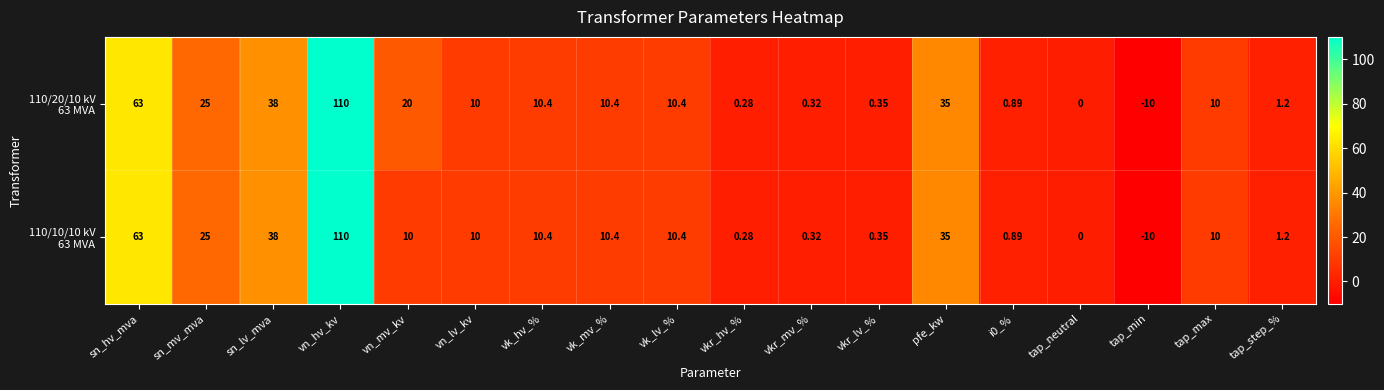

At which category is the sum across all series the highest?

vn_hv_kv